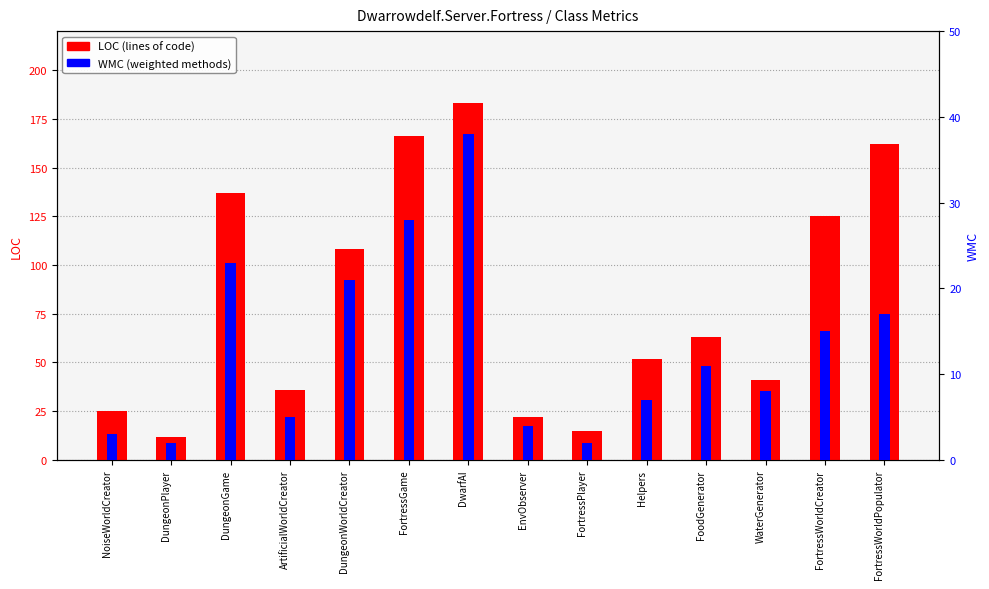

How many bars are there in each group?

2